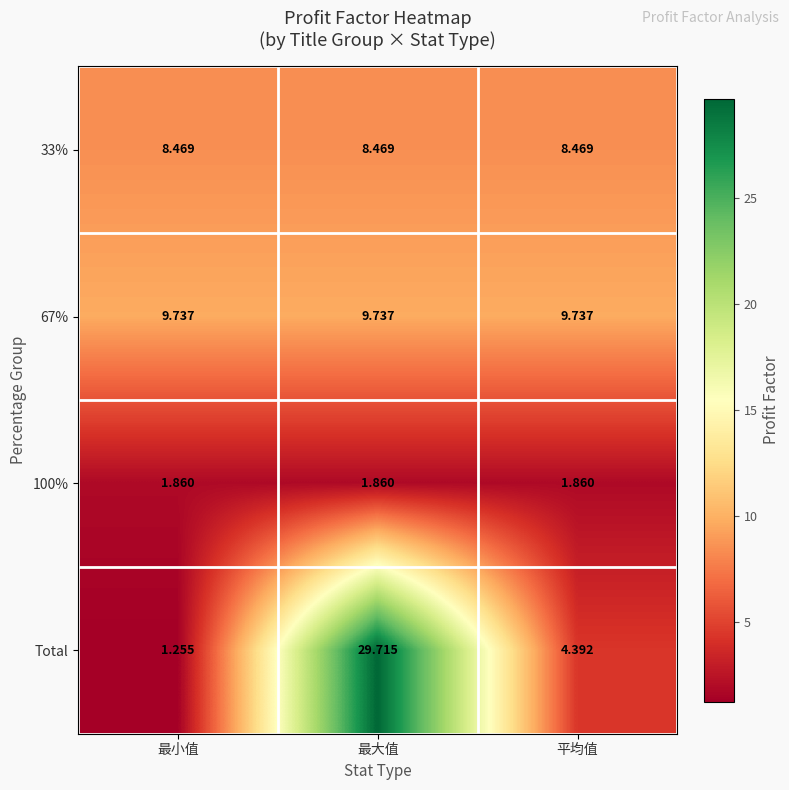

Which series has the largest total across all categories?

Total